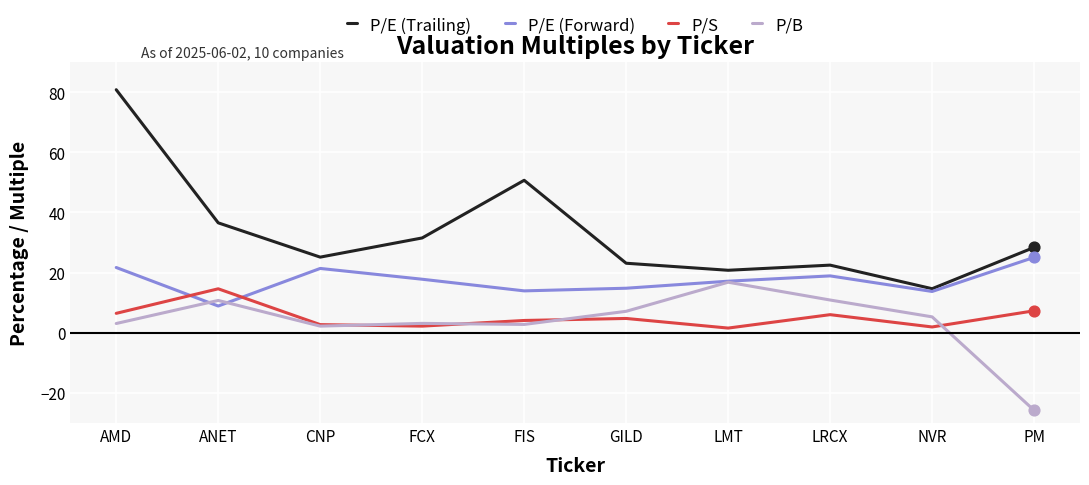

Which series has the widest spread of values?

P/E (Trailing)